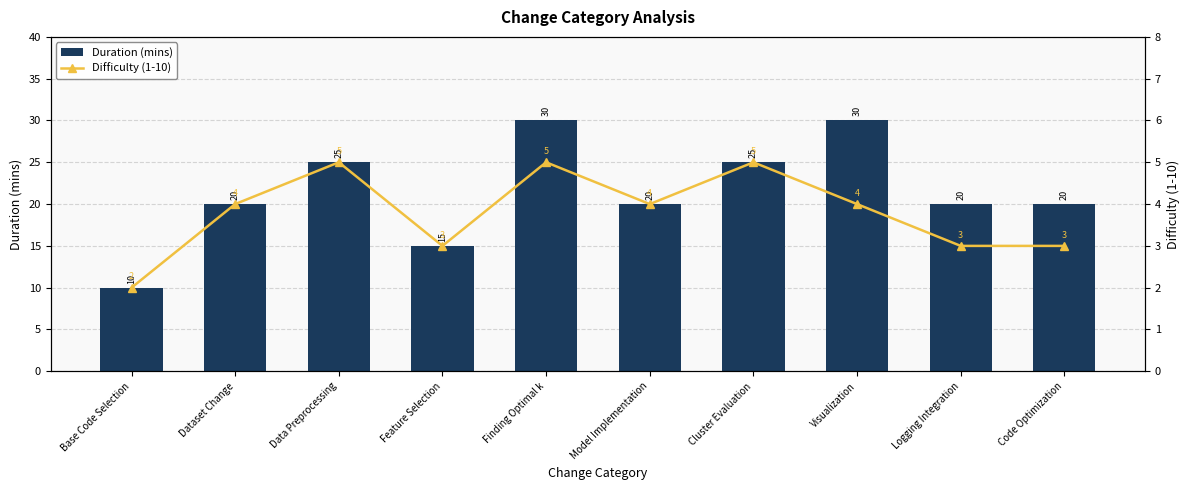

Is it true that Duration (mins) equals 3 at Feature Selection?

False